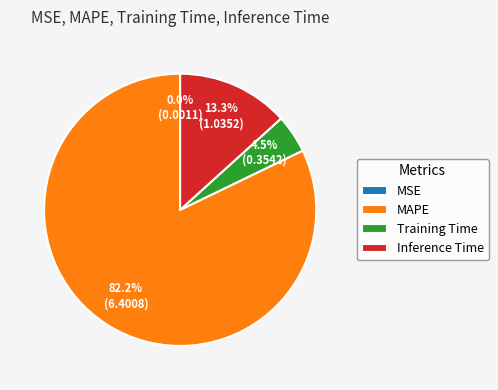

To the nearest percent, what is the difference between the Inference Time and Training Time slice percentages?

9%